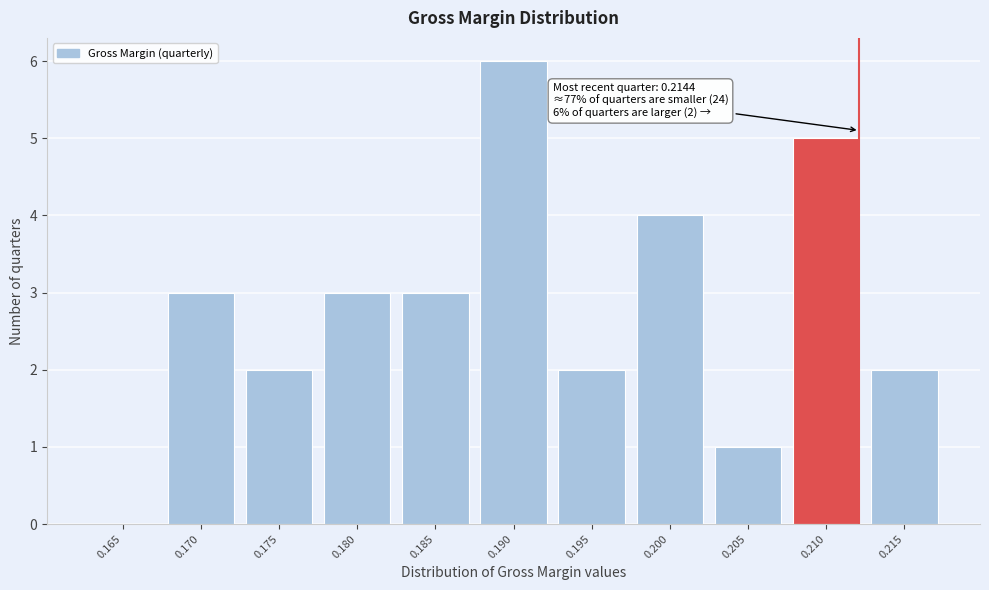

Reading left to right, list all the values displayed in this chart.

0.165=0	0.170=3	0.175=2	0.180=3	0.185=3	0.190=6	0.195=2	0.200=4	0.205=1	0.210=5	0.215=2